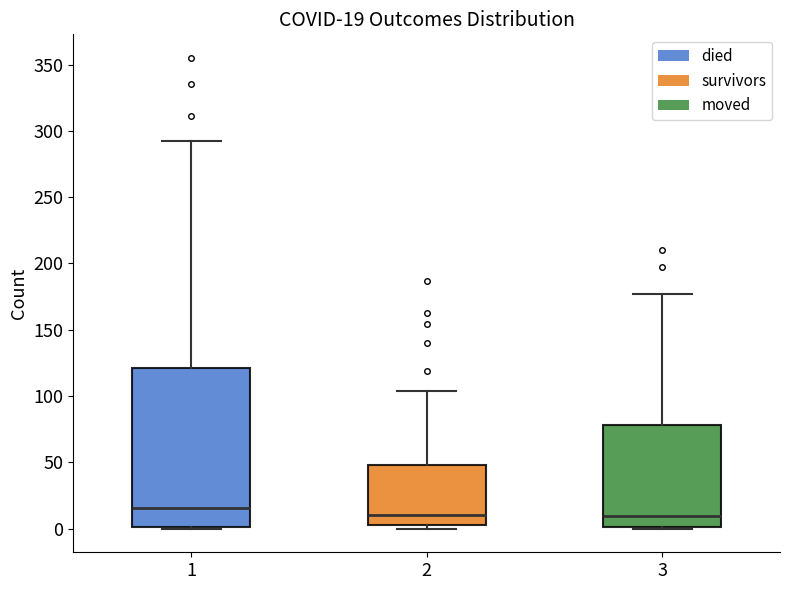

Which box is the tallest, from its lower edge to its upper edge?

1